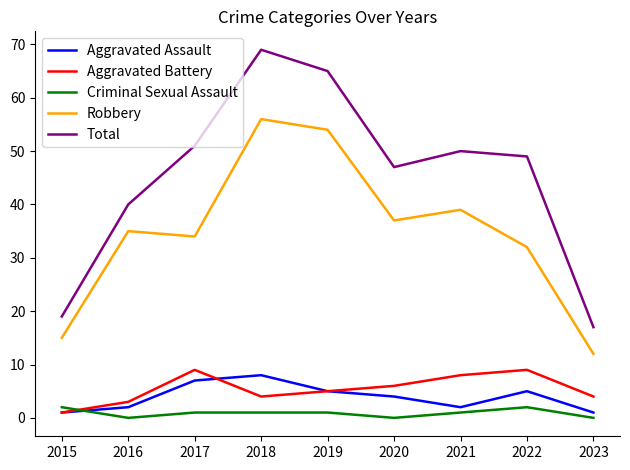

Is the value of Aggravated Battery at 2015 greater than the value of Total at 2015?

No